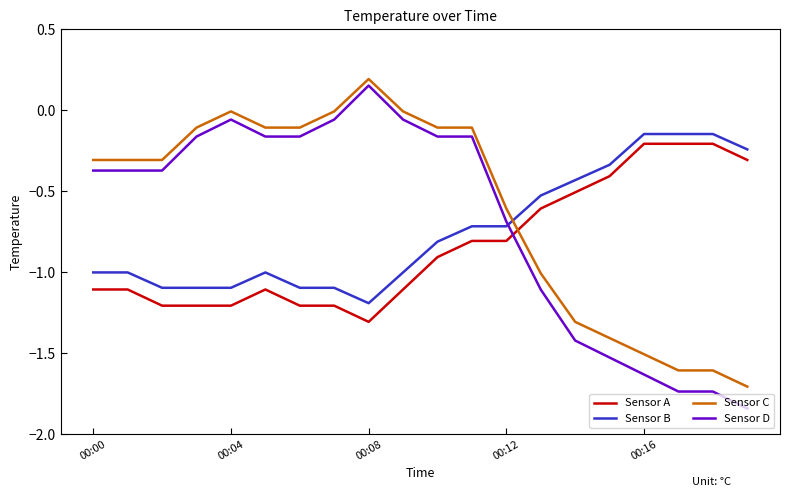

What is the average value of the Sensor A series?

-0.8